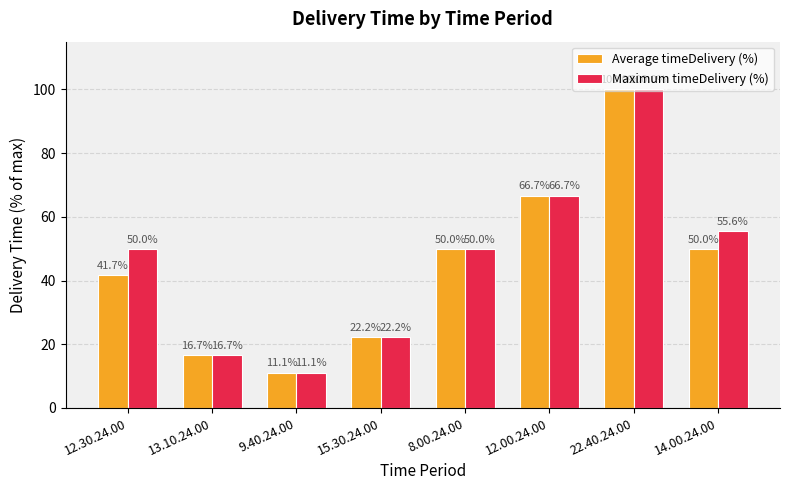

Is it true that Maximum timeDelivery (%) equals 36.5 at 15.30.24.00?

False